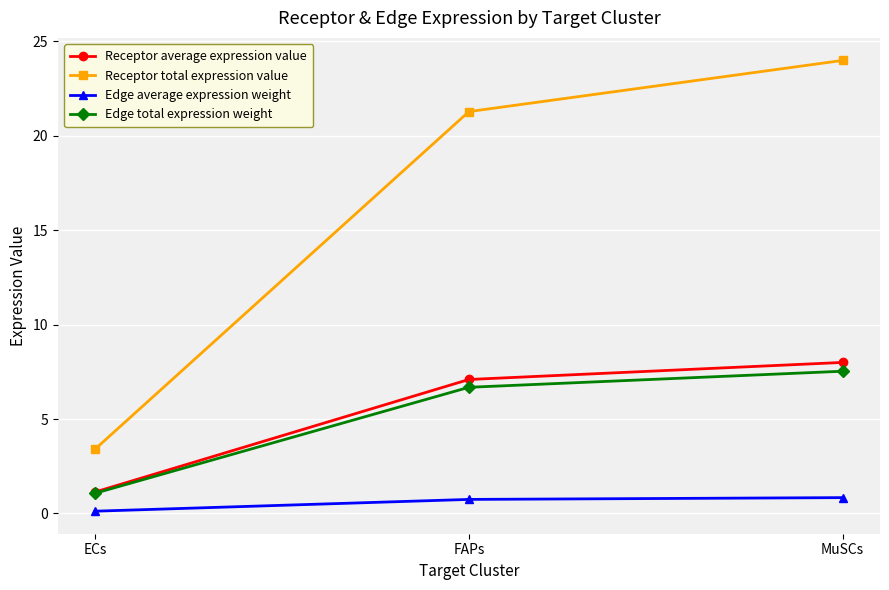

What is the total value across all series at ECs?

5.7